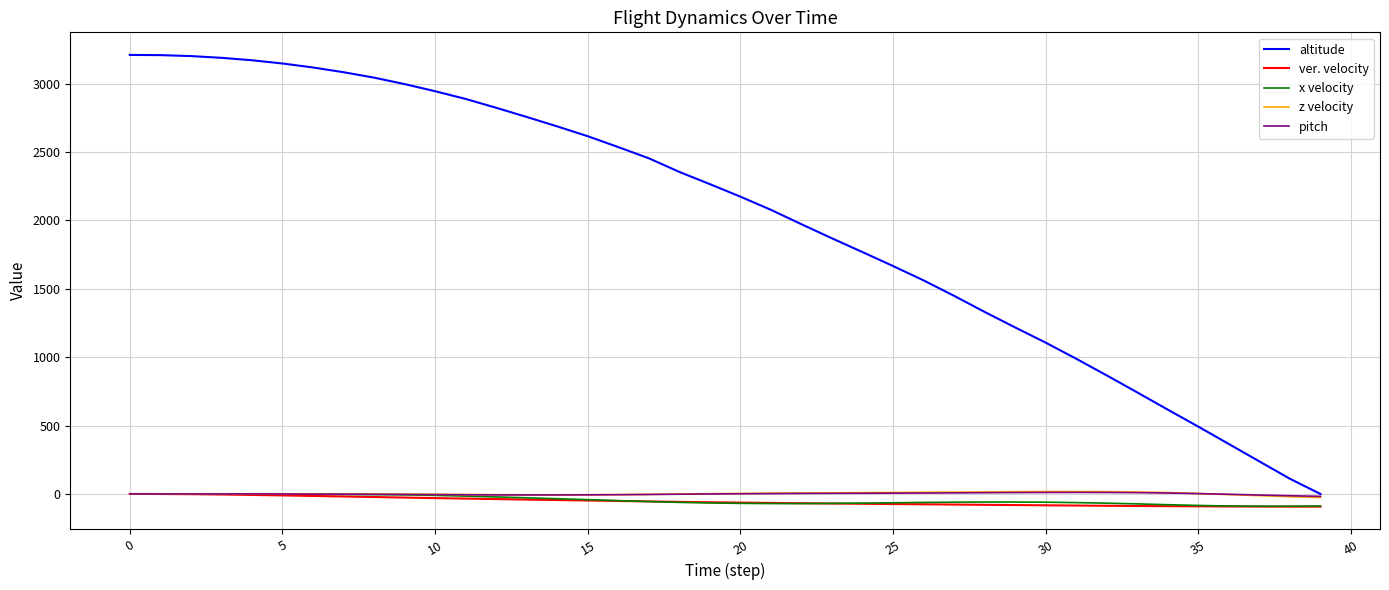

Which series has the widest spread of values?

altitude